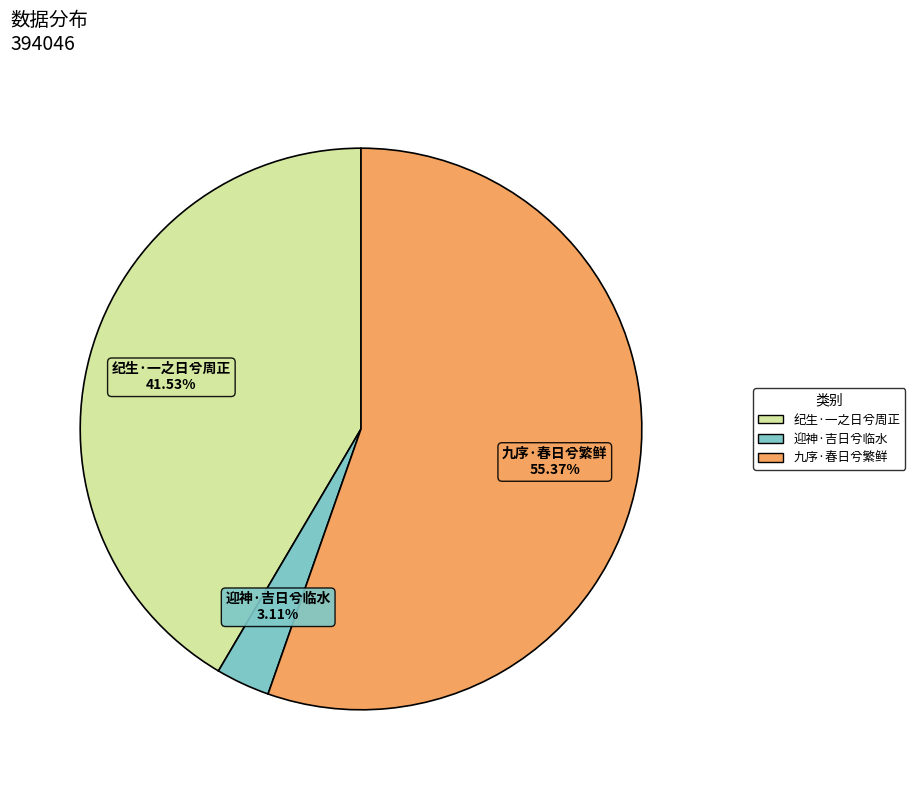

What percentage is the 迎神·吉日兮临水 slice, to the nearest percent?

3%